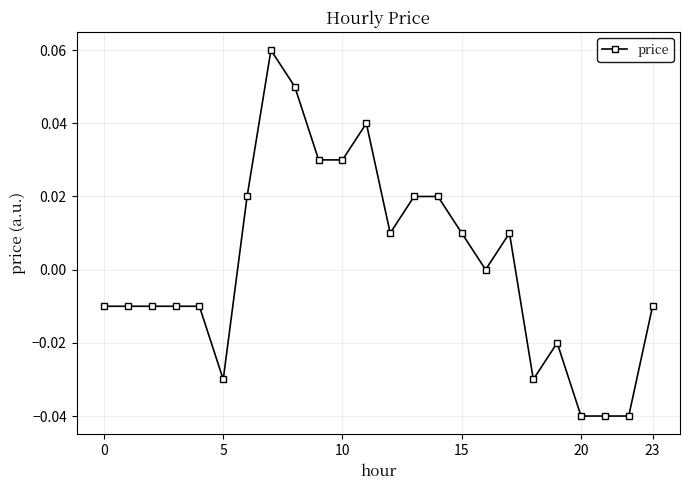

True or false: the data has more than 0 interior local peaks.

True